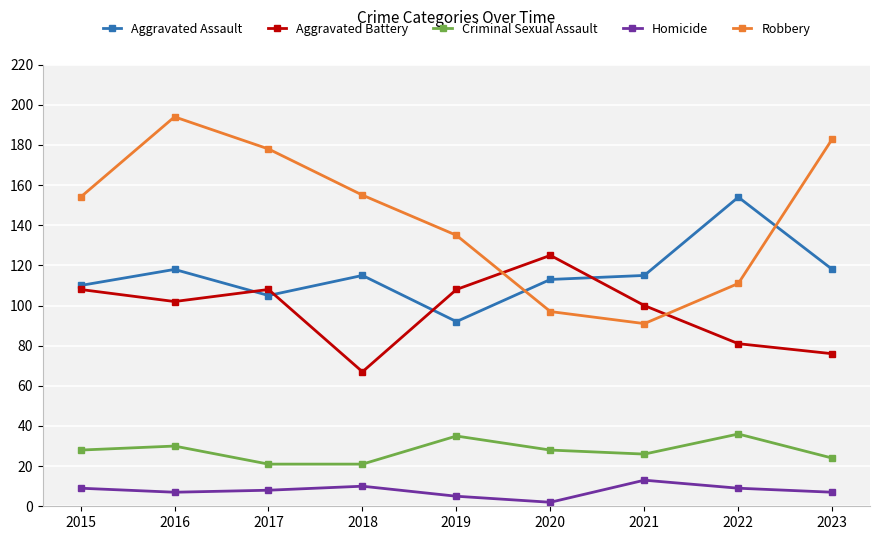

What is the value of the Aggravated Battery point at the 4th from the left?

67